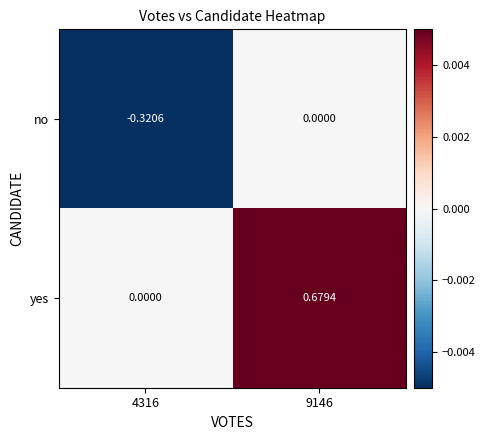

At 9146, list the series in order from smallest to largest.

no, yes